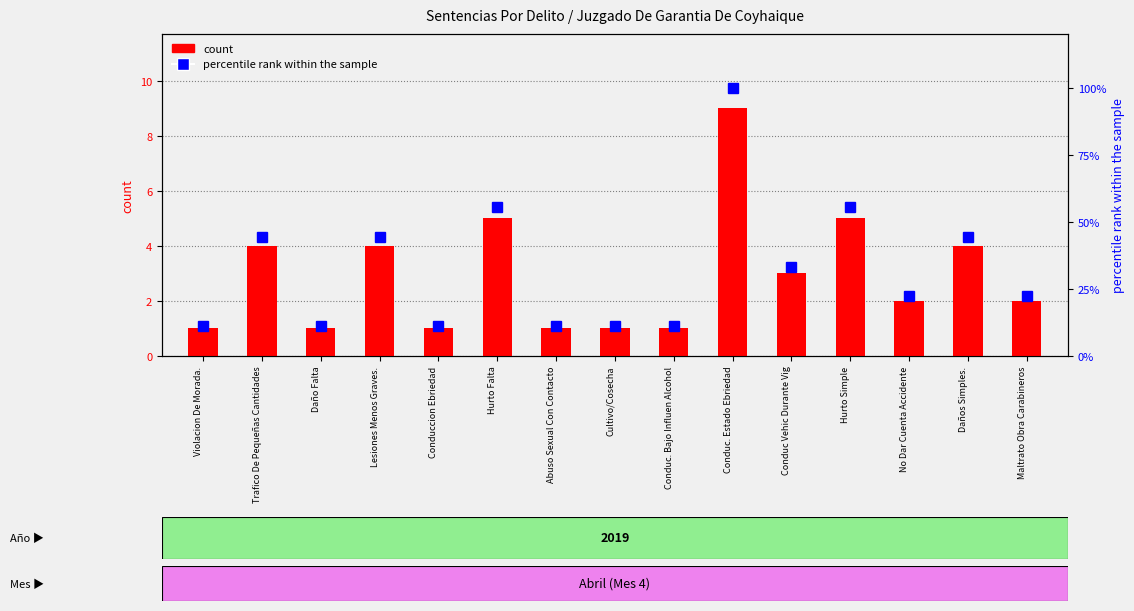

What are all the series names shown in the legend?

count, percentile rank within the sample